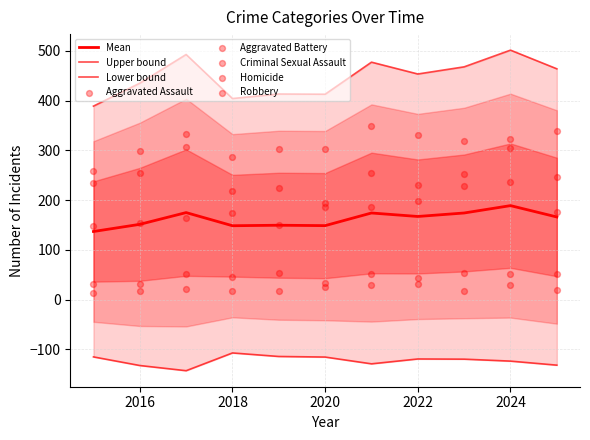

What is the total value across all series at 2018?

742